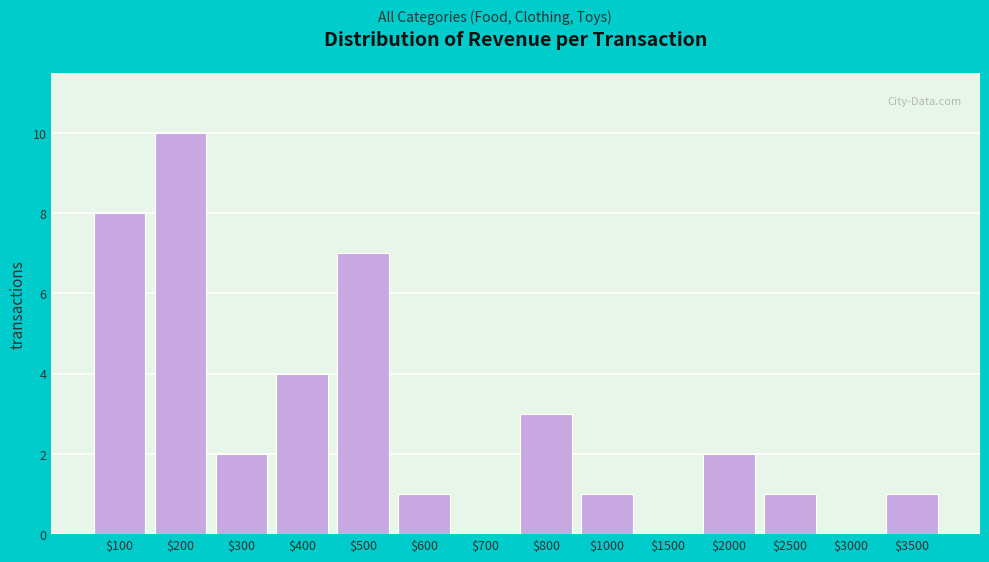

True or false: the data shows 1 at $2500.

True